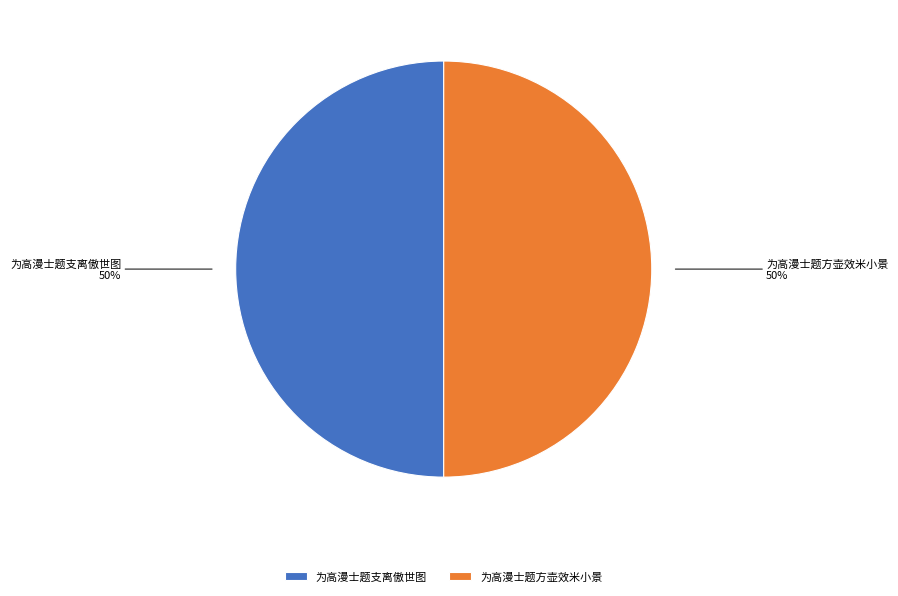

How many slices are in this pie chart?

2